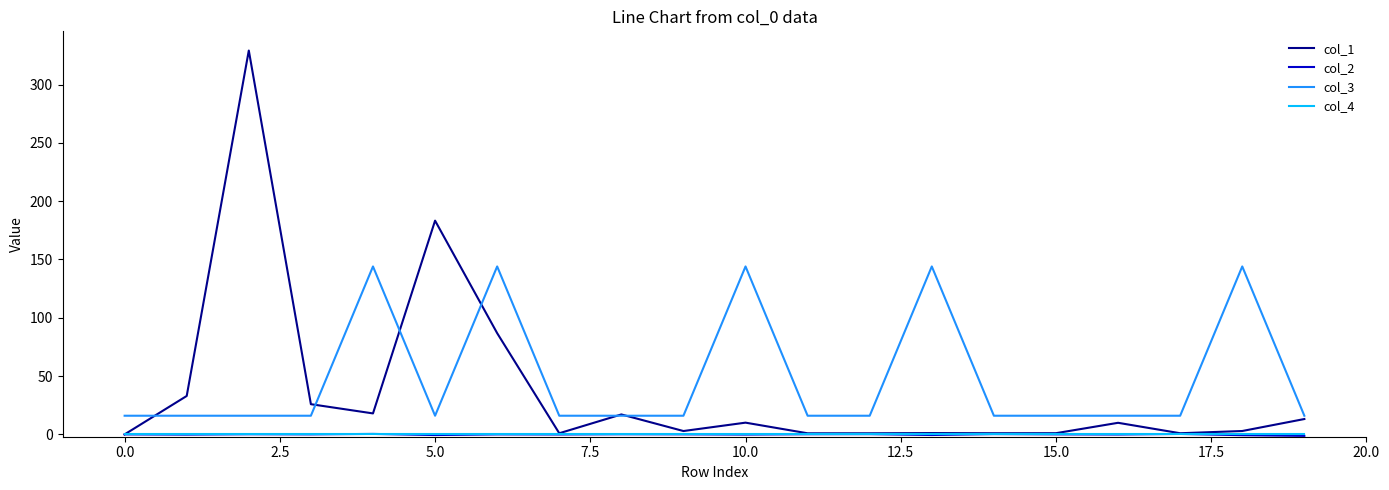

What is the greatest value displayed?

329.1